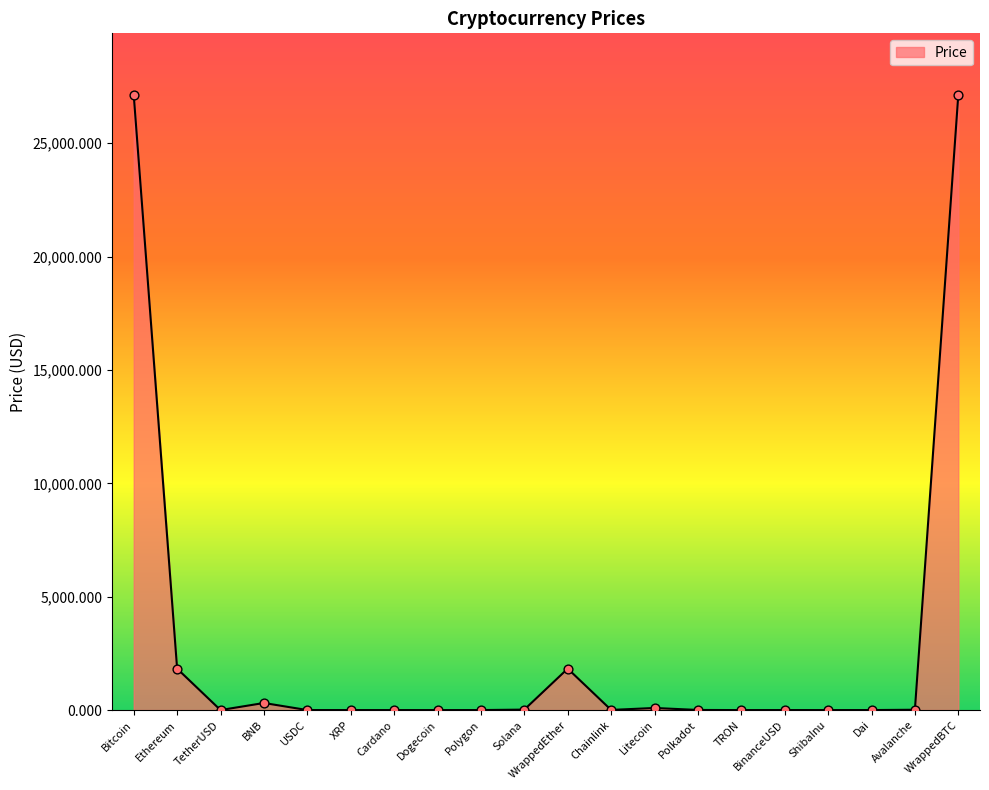

What is the maximum value shown in the chart?

27128.6